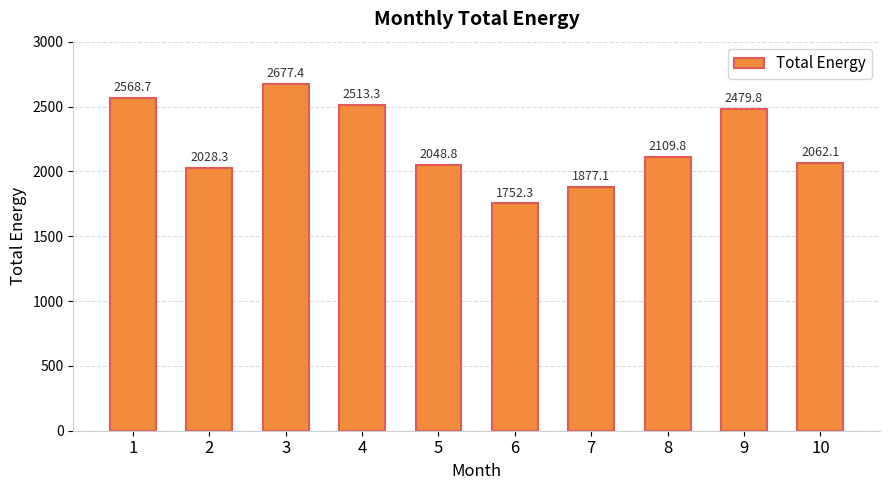

Where is the data nearest to the value 2214?

8